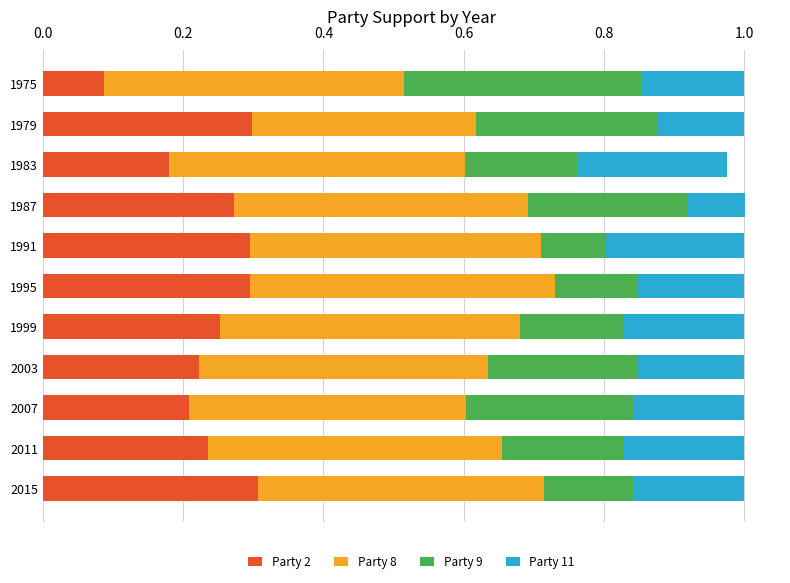

True or false: Party 2 has a value of 0.1 at 2007.

False